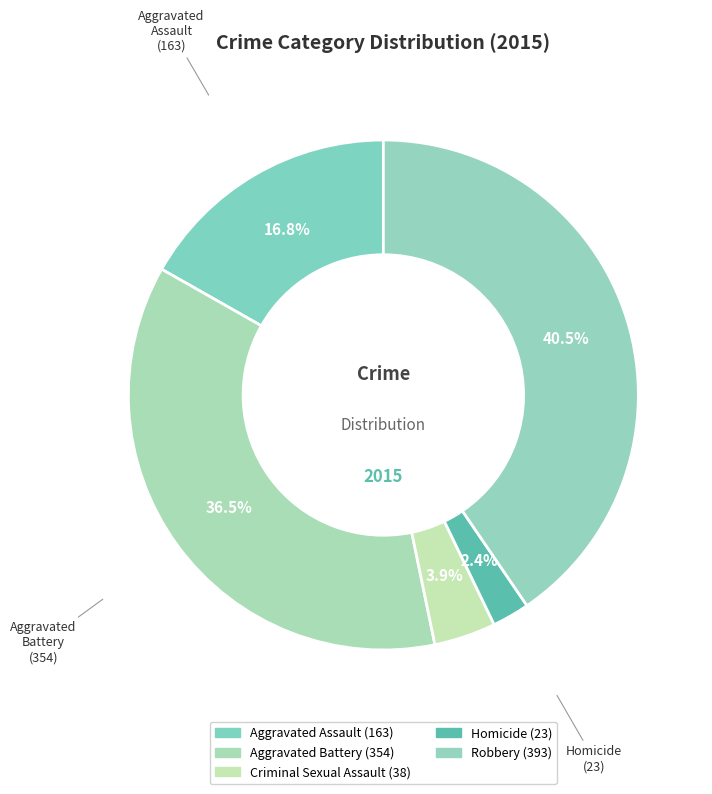

To the nearest percent, what portion does Aggravated Battery represent?

36%